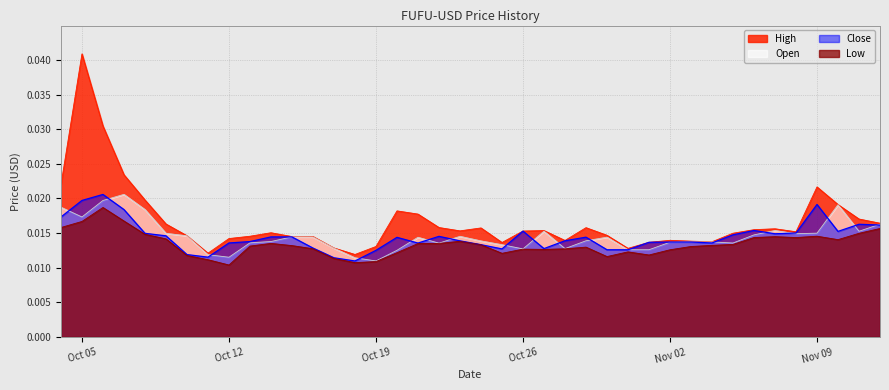

True or false: High has more than 0 interior local peaks.

True